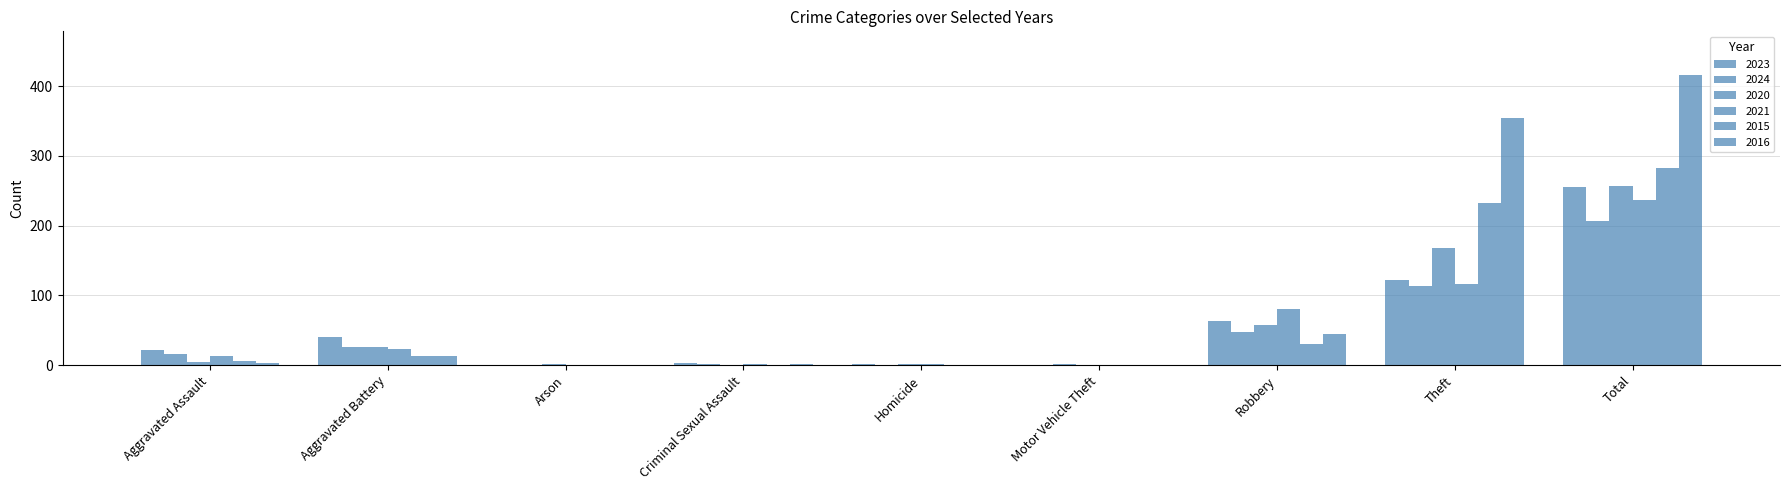

How many groups of bars are there?

9